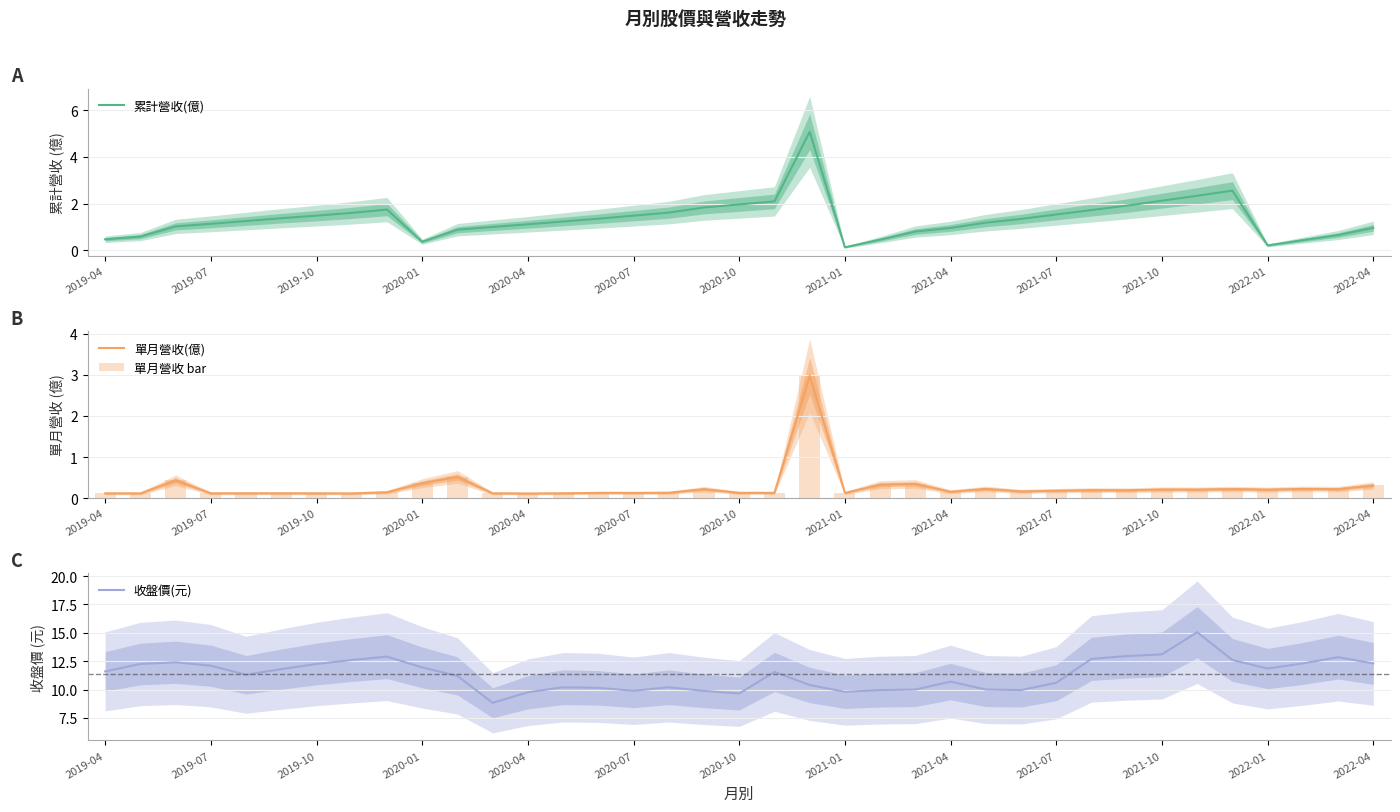

True or false: 累計營收(億) has a value of 0.3 at 2019-07.

False